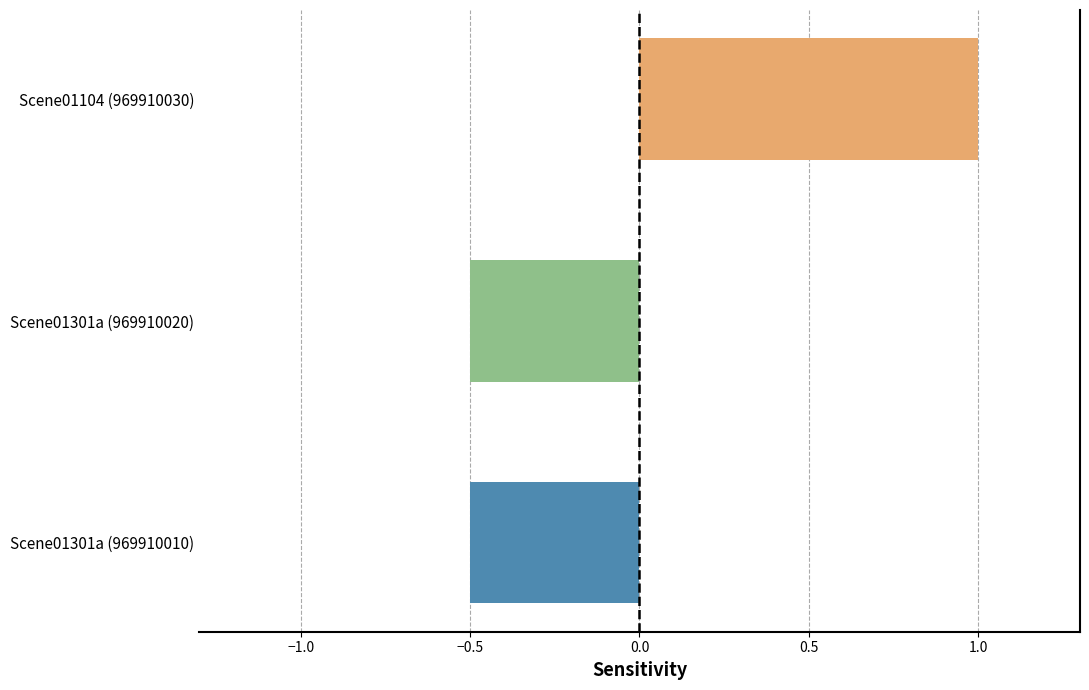

How many negative values are there?

2